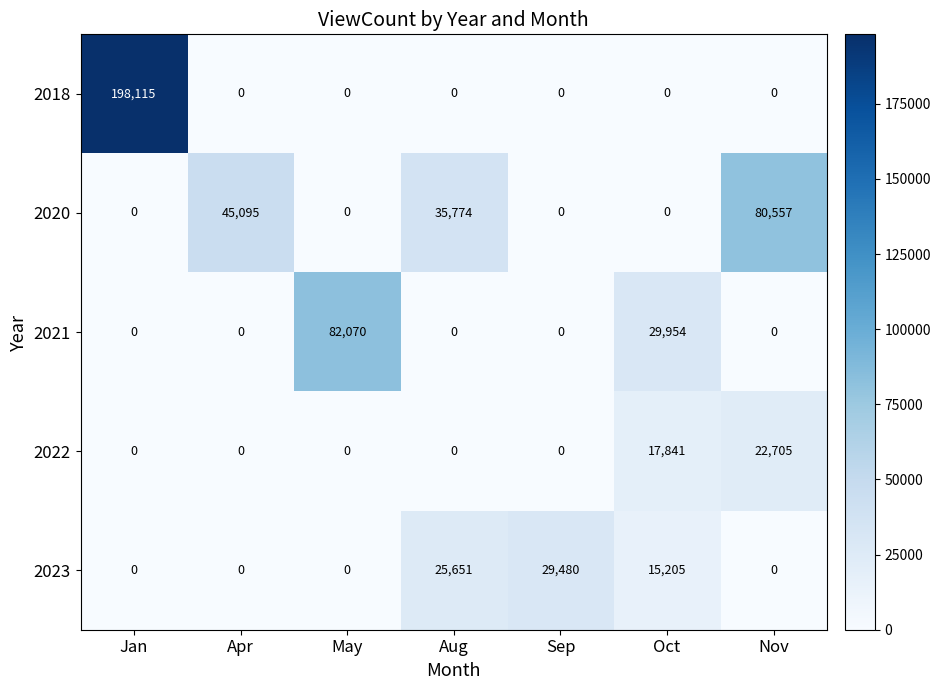

What is the difference between the maximum and minimum values in the 2018 series?

198115